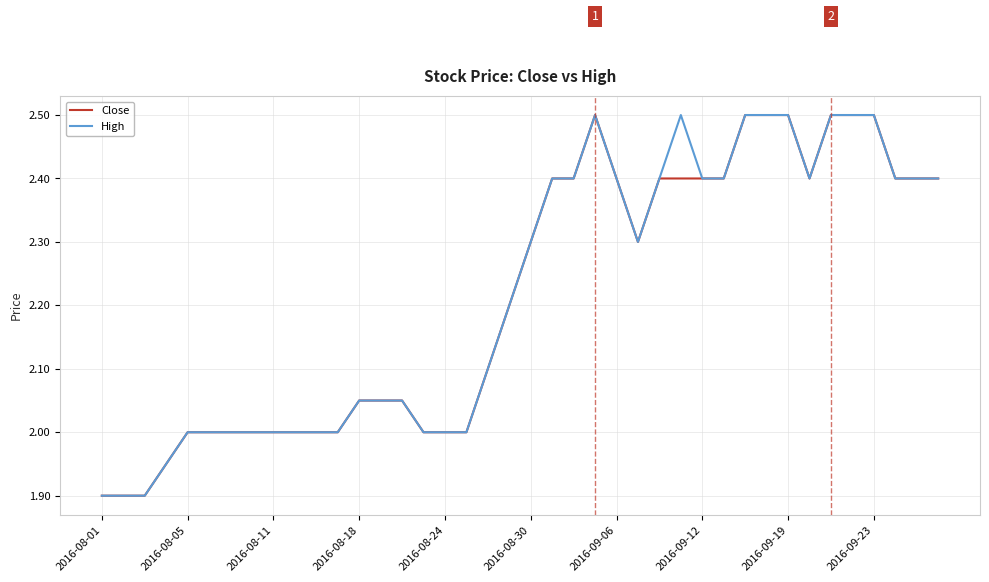

What is the maximum value shown in the chart?

2.5